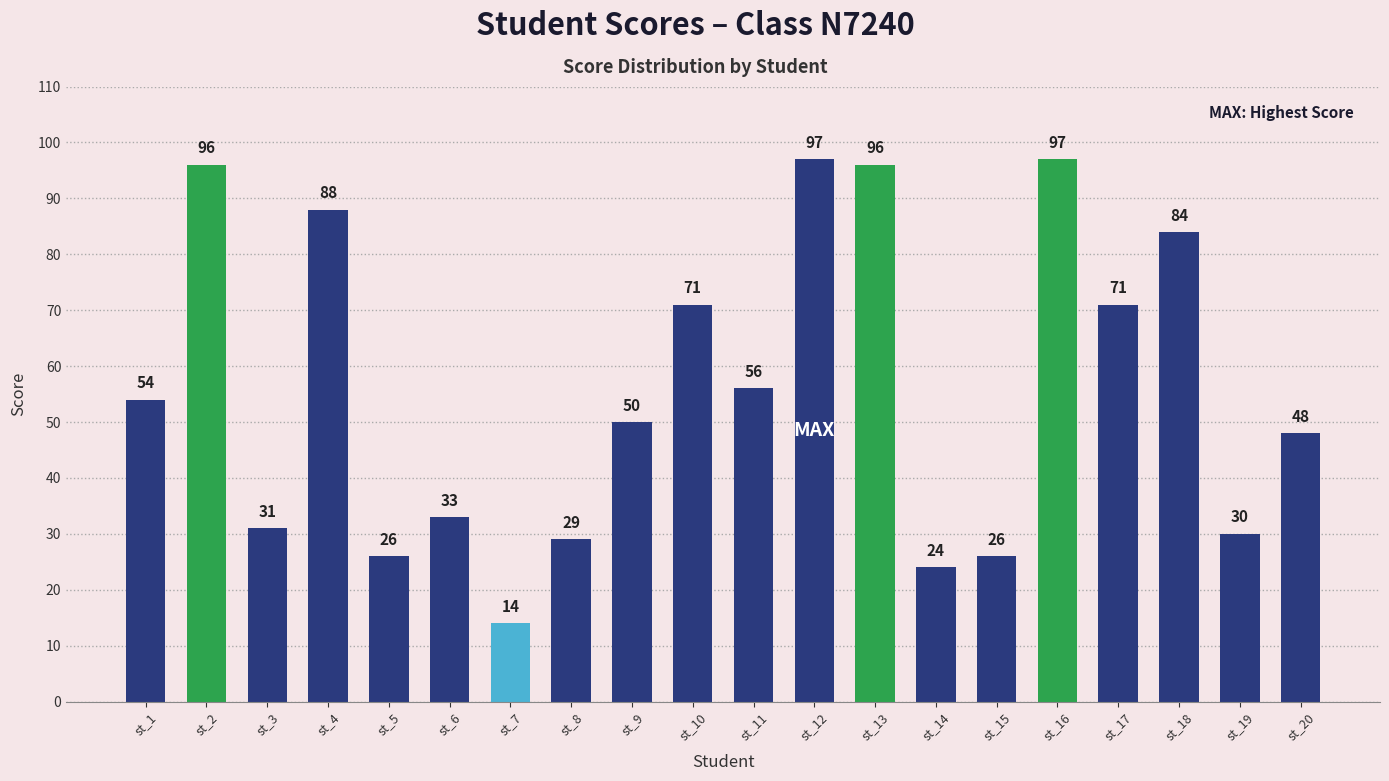

Reading left to right, list all the values displayed in this chart.

st_1=54	st_2=96	st_3=31	st_4=88	st_5=26	st_6=33	st_7=14	st_8=29	st_9=50	st_10=71	st_11=56	st_12=97	st_13=96	st_14=24	st_15=26	st_16=97	st_17=71	st_18=84	st_19=30	st_20=48